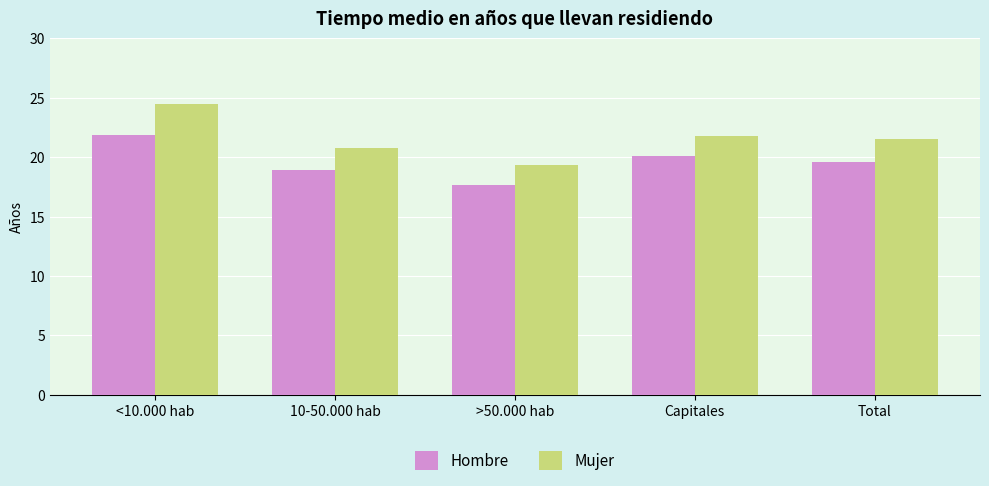

Which series has the largest range (max minus min)?

Mujer